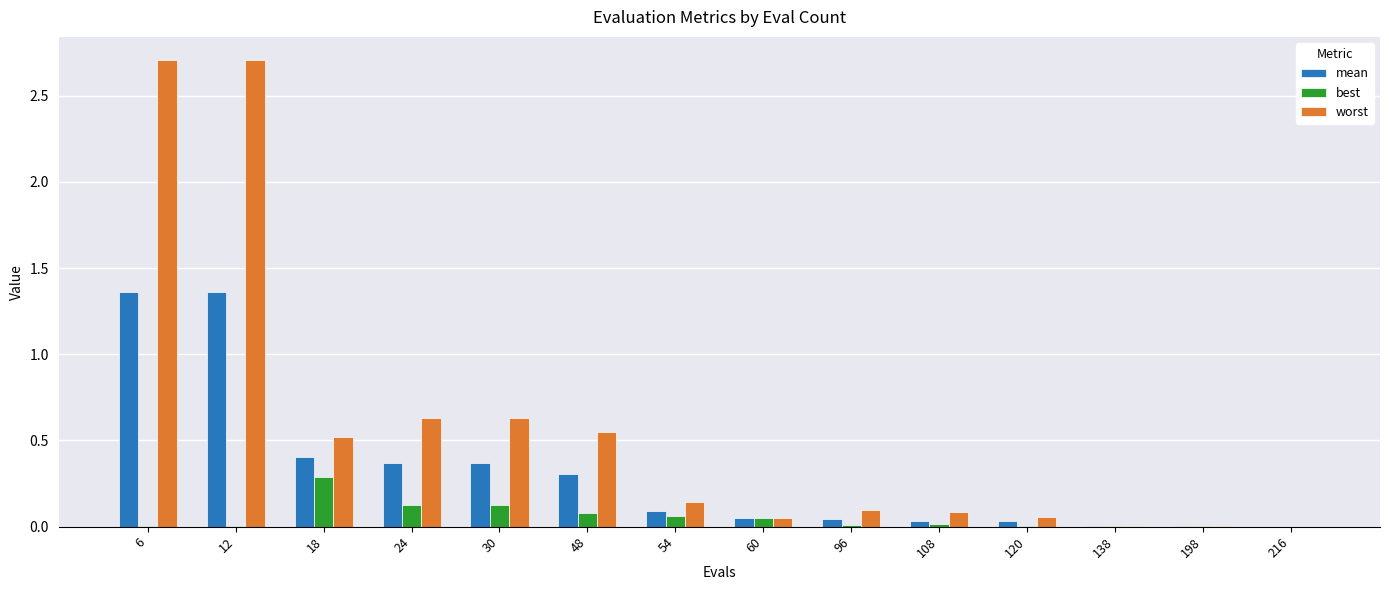

How many series are shown in this chart?

3